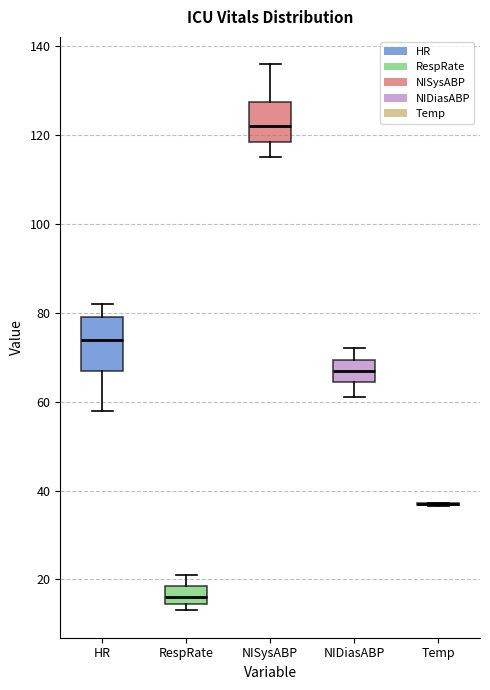

Reading left to right, read every box against the y-axis: the position of its median line, the range the box covers, and the ends of its whiskers. The values are not printed on the chart, so give them approximately, as read against the axis.

HR: median 74, box 68 to 80, whiskers 58 to 82
RespRate: median 16, box 14 to 18, whiskers 14 (just below the box's lower edge) to 22
NISysABP: median 122, box 118 to 128, whiskers 116 to 136
NIDiasABP: median 68, box 64 to 70, whiskers 62 to 72
Temp: box collapsed to a line at 36, whiskers 36 to 38